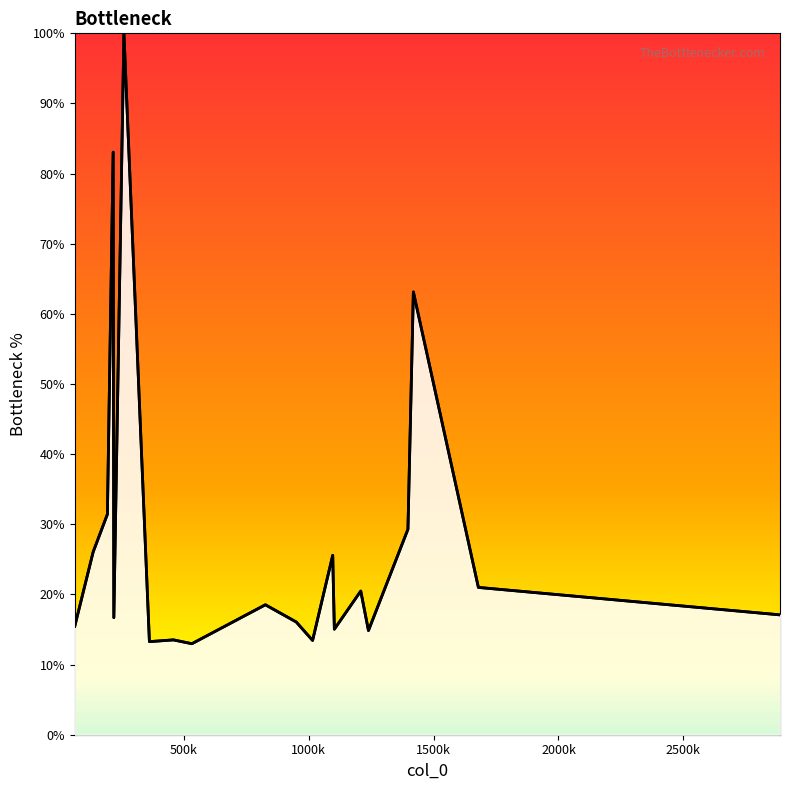

List the series in order of their peak value, lowest first.

col_1, col_1 curve